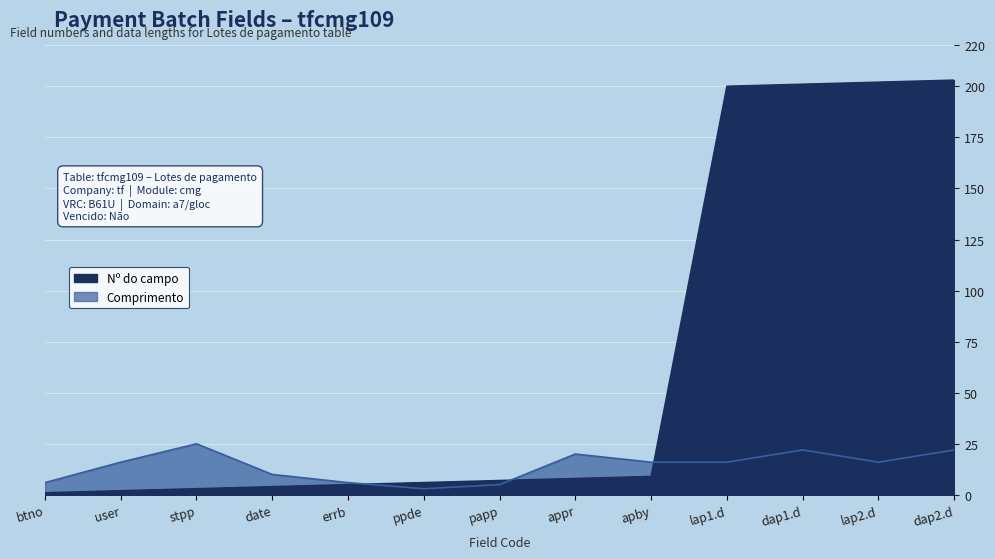

What is the greatest value displayed?

203